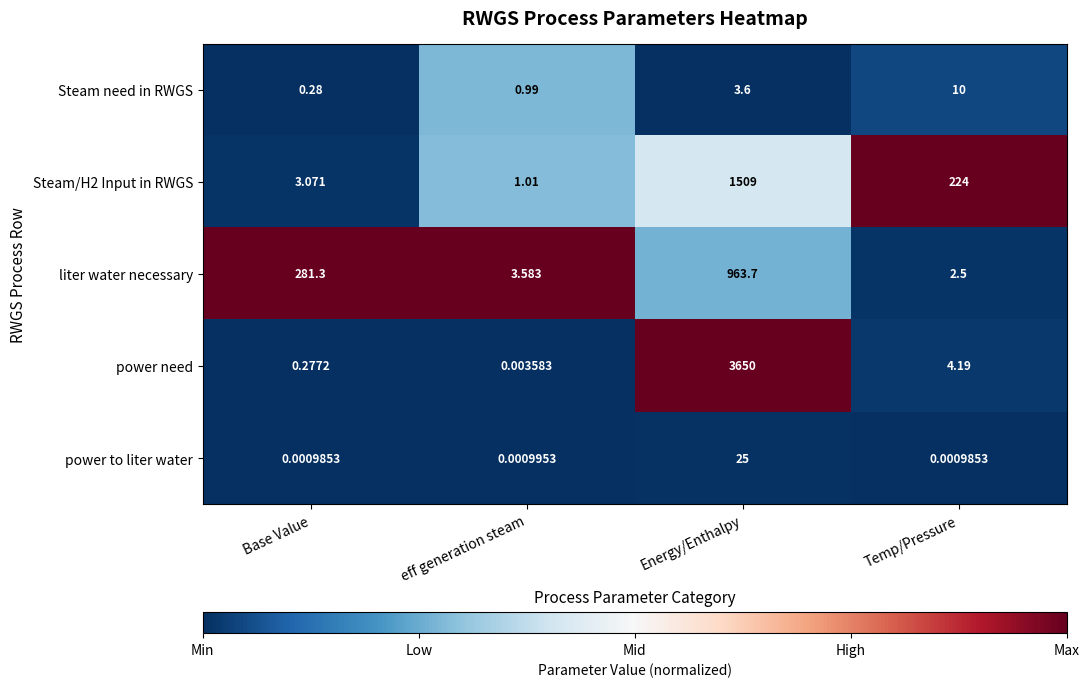

Which category has the highest value across all series?

Energy/Enthalpy